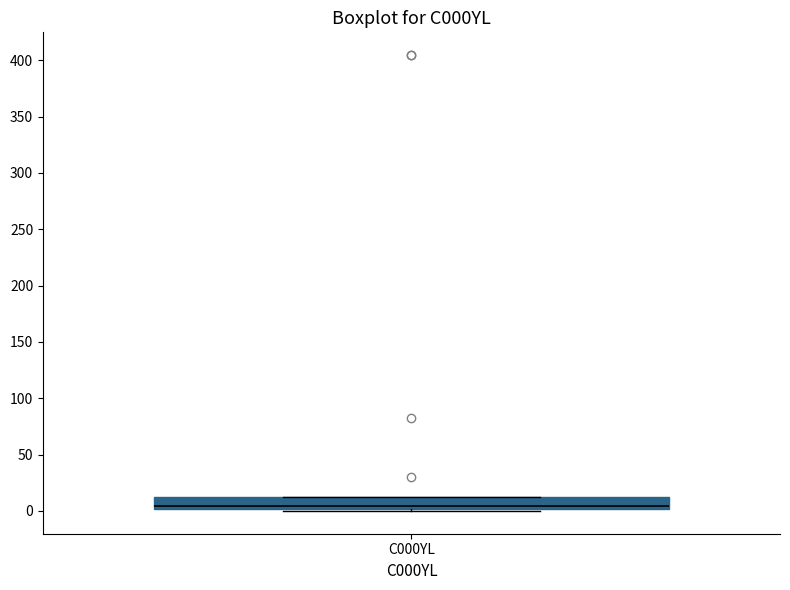

Transcribe this box plot: give where the median line is, the range the box spans, and where the two whiskers end, as read against the y-axis. The values are not printed on the chart, so give them approximately, as read against the axis.

median 5, box 0 to 15, whiskers 0 (just below the box's lower edge) to 15